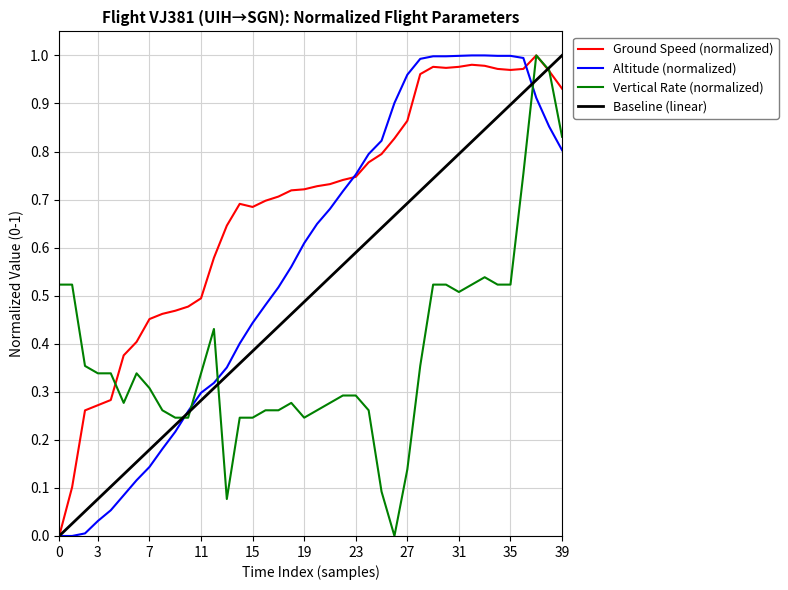

Rank the series by their maximum value, from highest to lowest.

ground_speed, altitude, vertical_rate